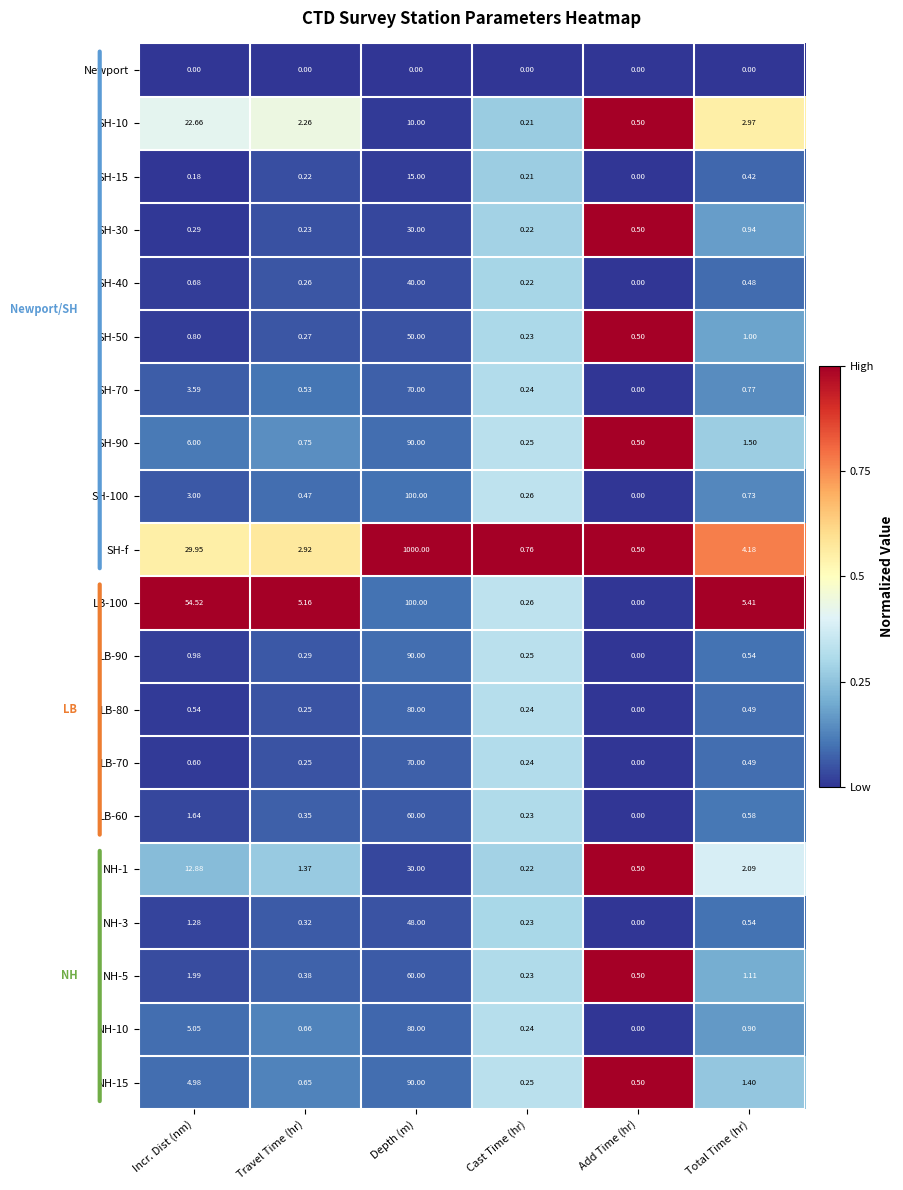

At which category is the sum across all series the highest?

Depth (m)